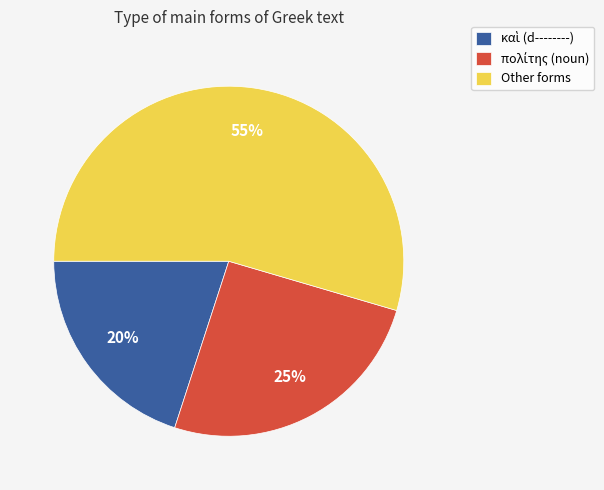

Which slice is the largest?

Other forms